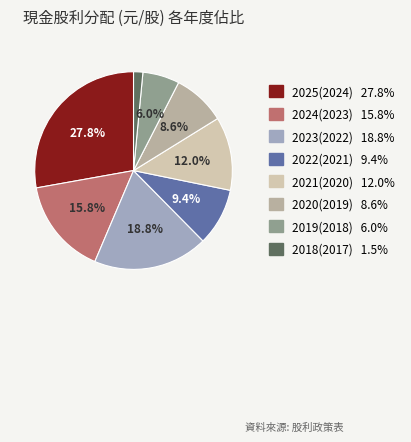

To the nearest percent, what is the difference between the largest and smallest slice percentages?

26%